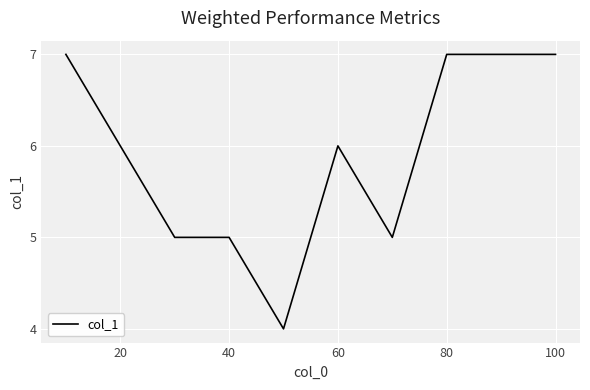

What is the greatest value displayed?

7